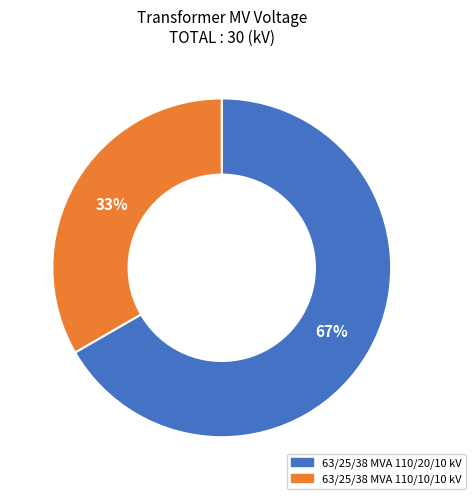

Do 63/25/38 MVA 110/20/10 kV and 63/25/38 MVA 110/10/10 kV together represent more than half of the pie?

Yes